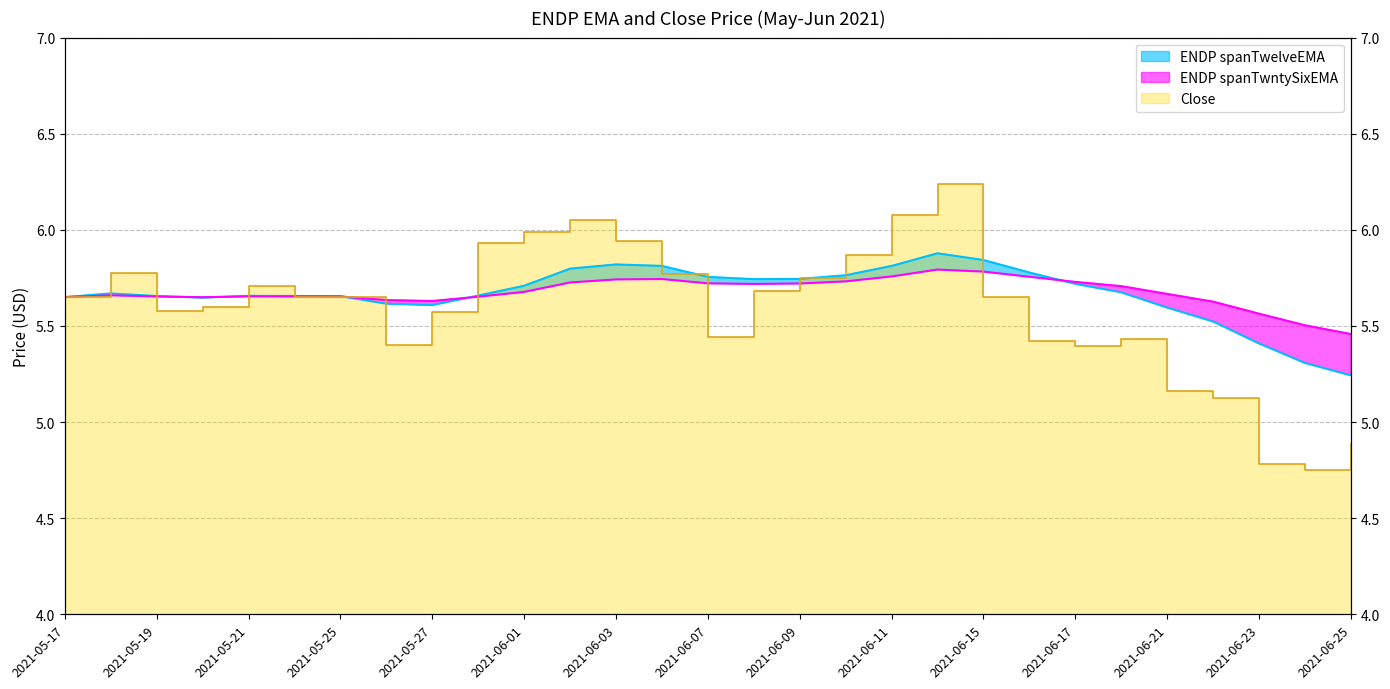

Which series changed the most between 2021-05-24 and 2021-06-25?

Close